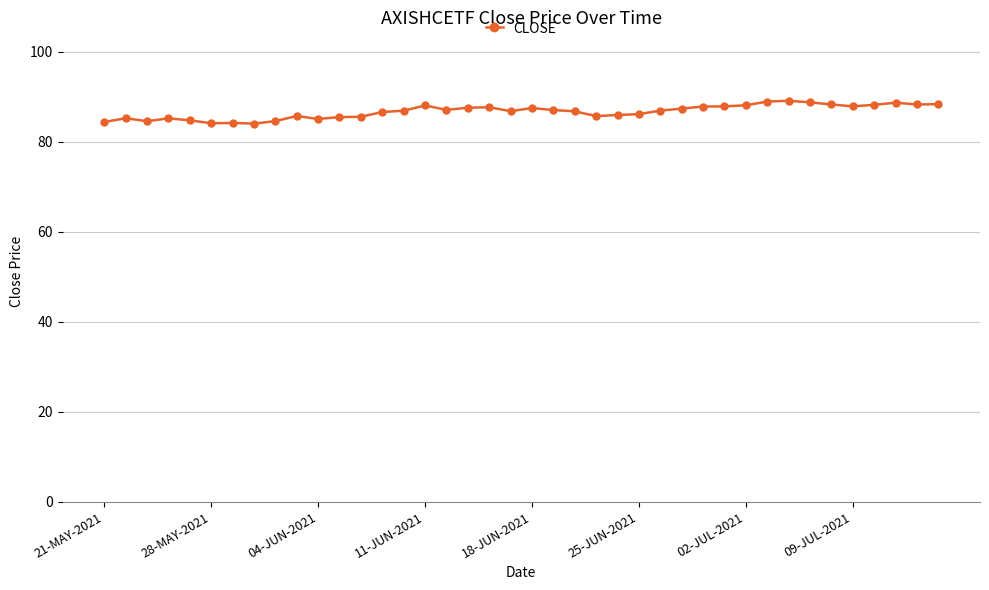

What is the value of the 4th point from the left?

85.2